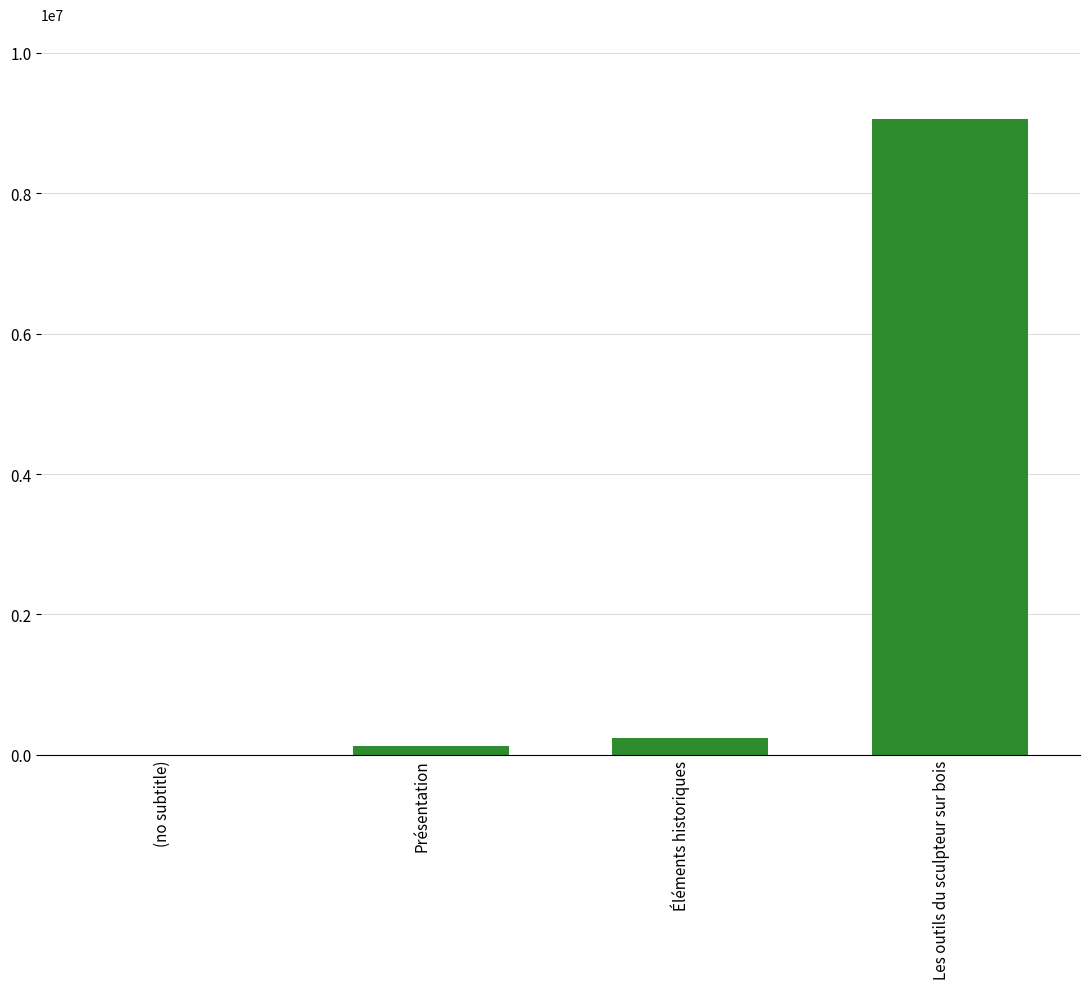

Reading left to right, list all the values displayed in this chart.

0	120690	241380	9051750